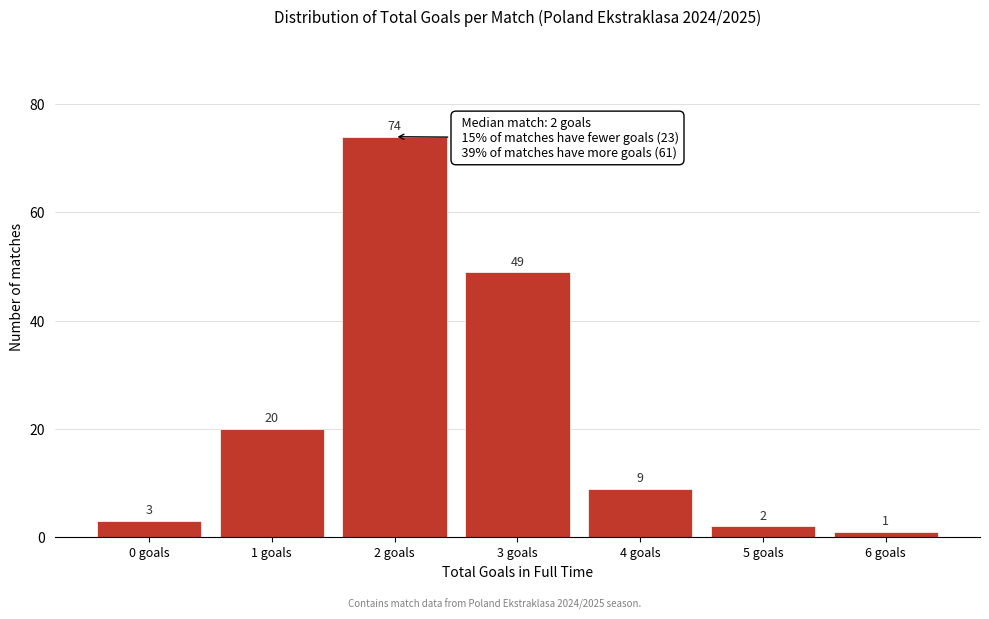

Reading left to right, extract all data points from this chart.

0 goals=3	1 goals=20	2 goals=74	3 goals=49	4 goals=9	5 goals=2	6 goals=1